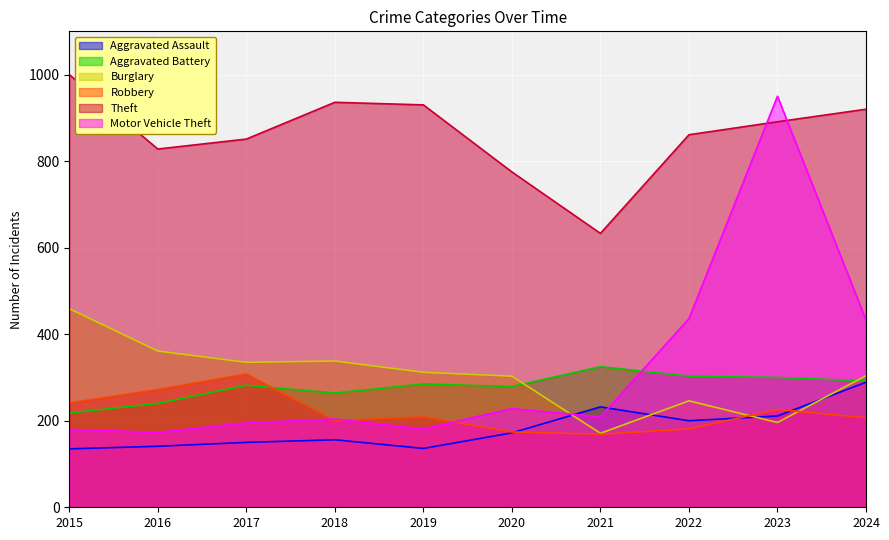

True or false: Burglary has more than 1 interior local peaks.

True